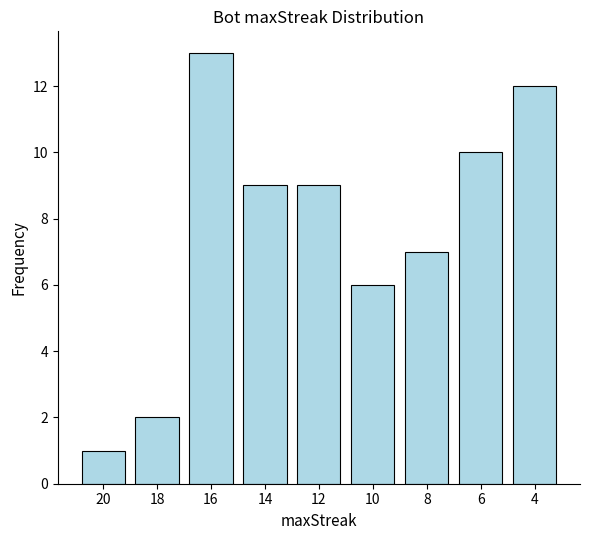

What is the sum of all values?

69